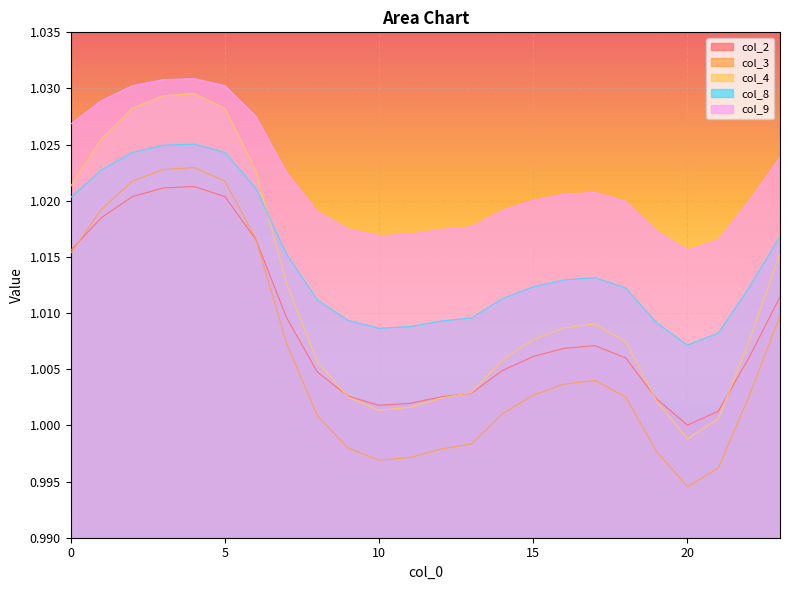

At which category does the chart reach its minimum across all series?

20